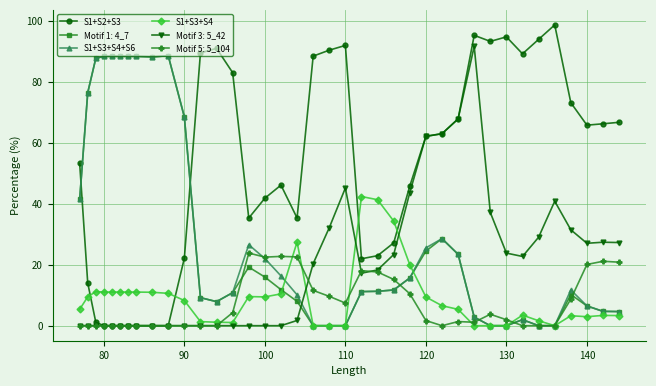

After their last crossing, which series has the higher values: S1+S2+S3 or S1+S3+S4+S6?

S1+S2+S3